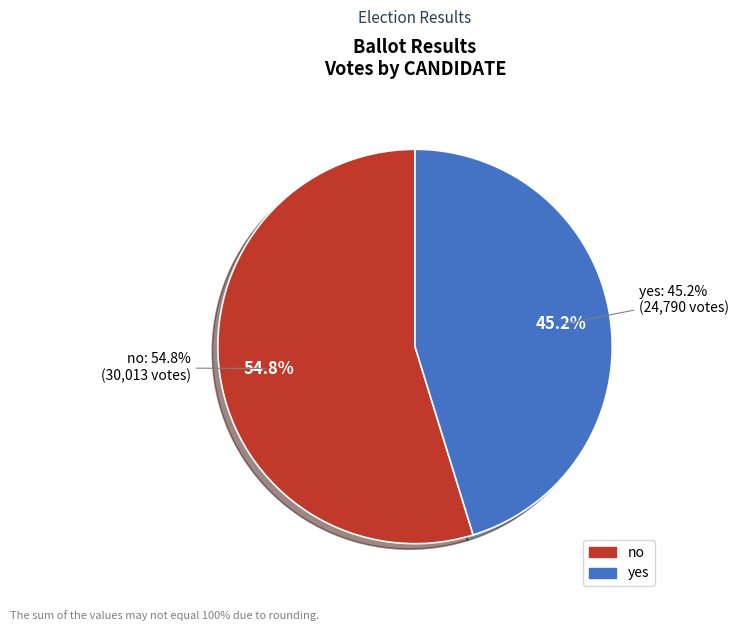

Rank the categories by value from highest to lowest.

no, yes